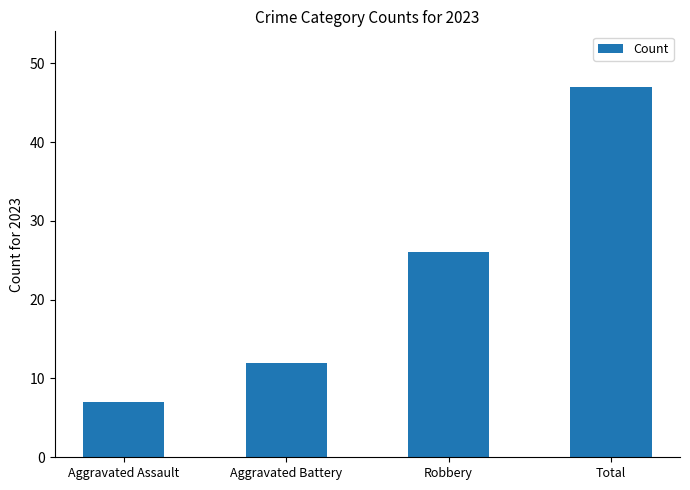

Reading left to right, extract all data points from this chart.

Aggravated Assault=7	Aggravated Battery=12	Robbery=26	Total=47